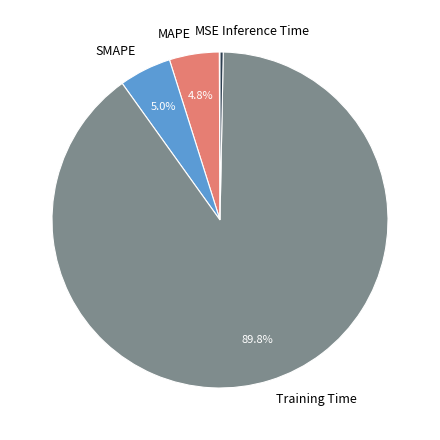

Does Training Time represent more than half of the total?

Yes